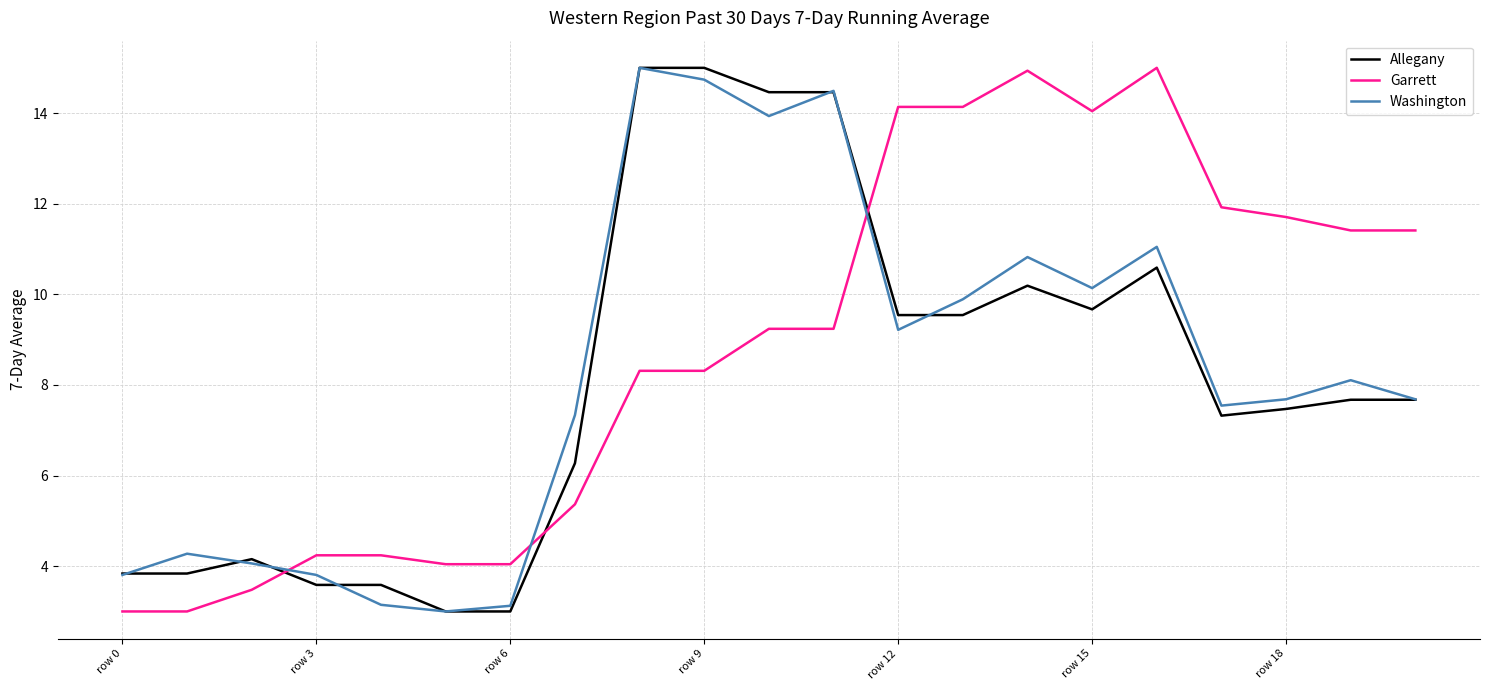

How many interior local peaks does the Washington series have?

6